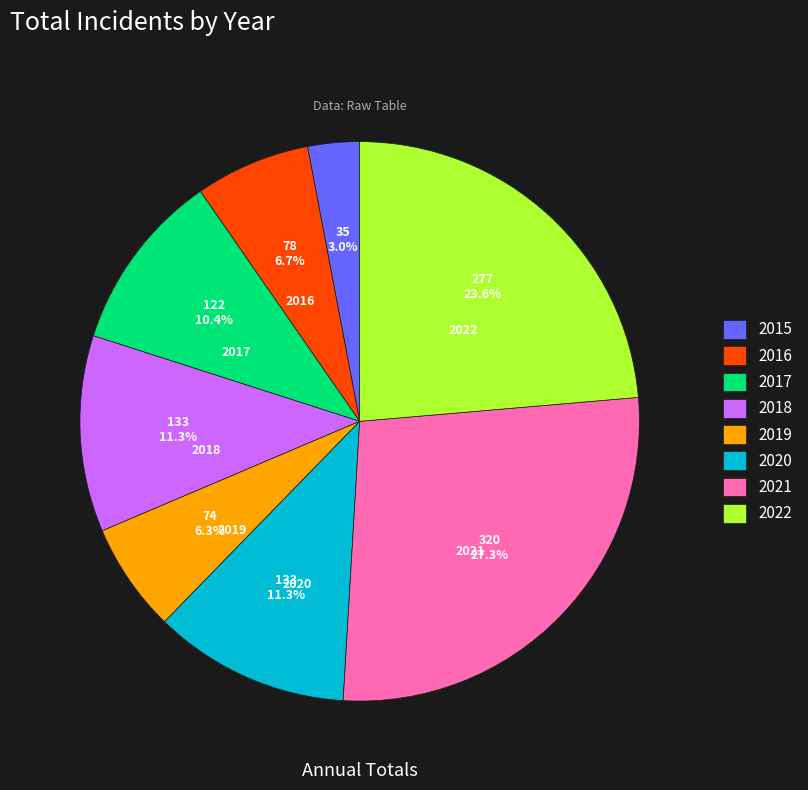

Is there any slice that represents more than half of the pie?

No